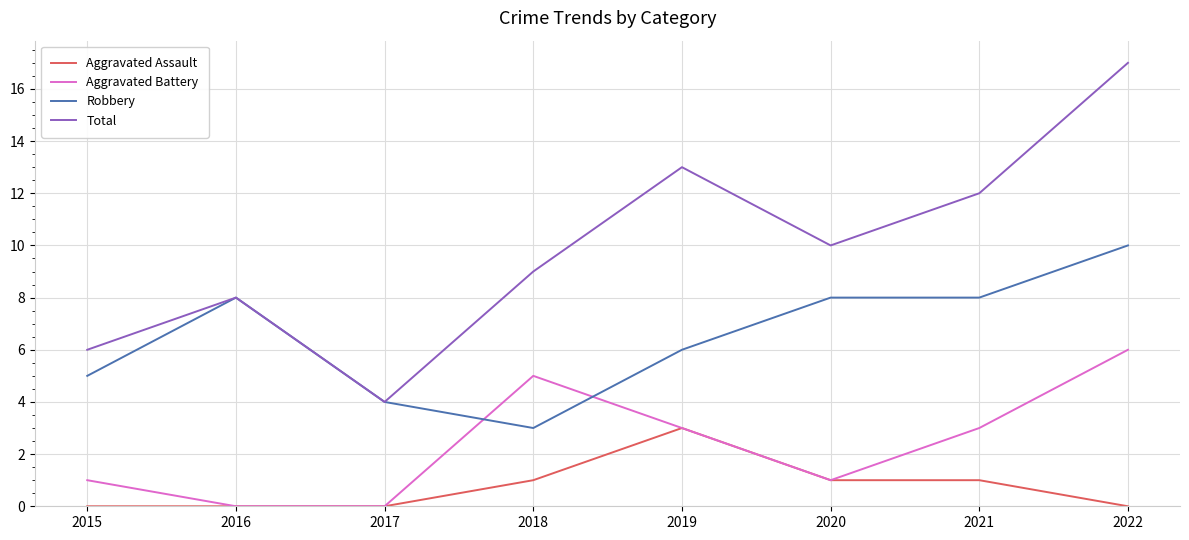

Is this an area chart (filled region under the line)?

No